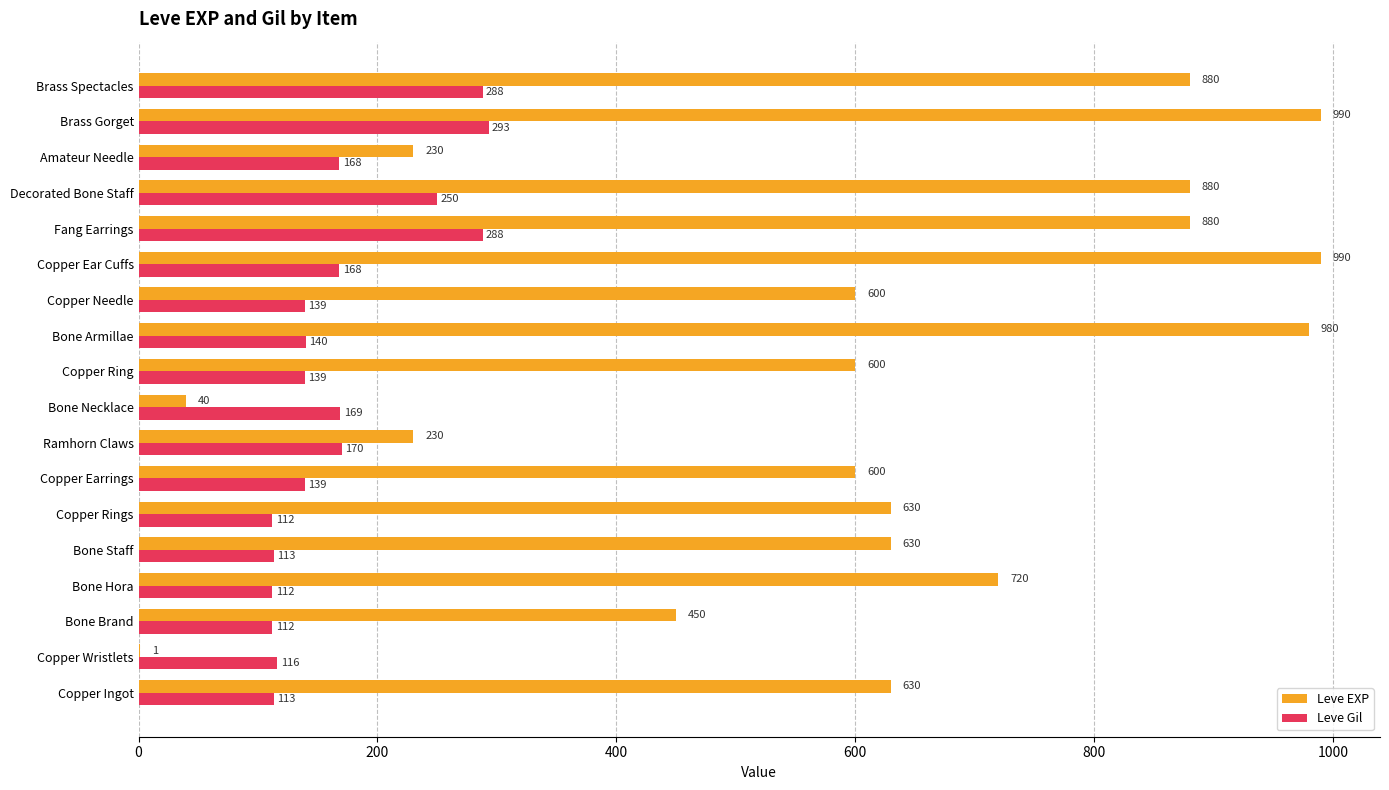

Is it true that Leve Gil equals 78 at Bone Brand?

False